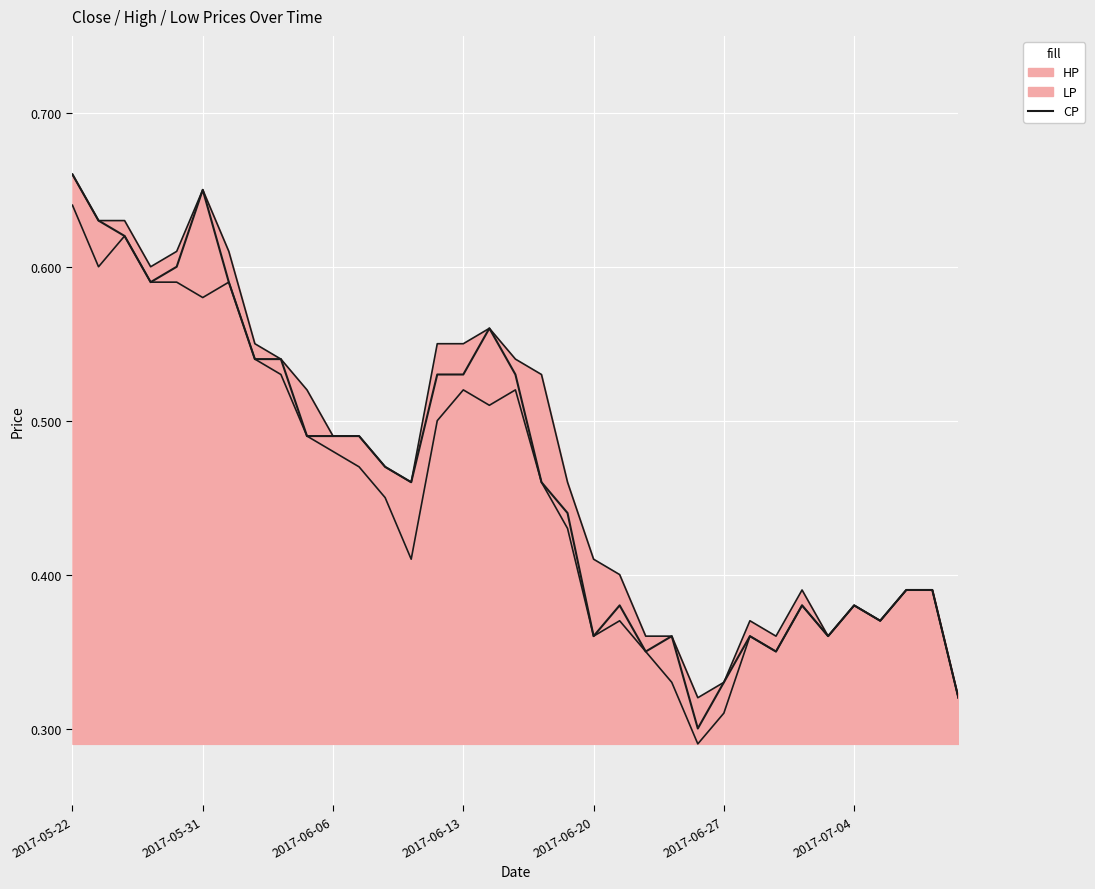

The value at 31 is 0.4. True or false?

True